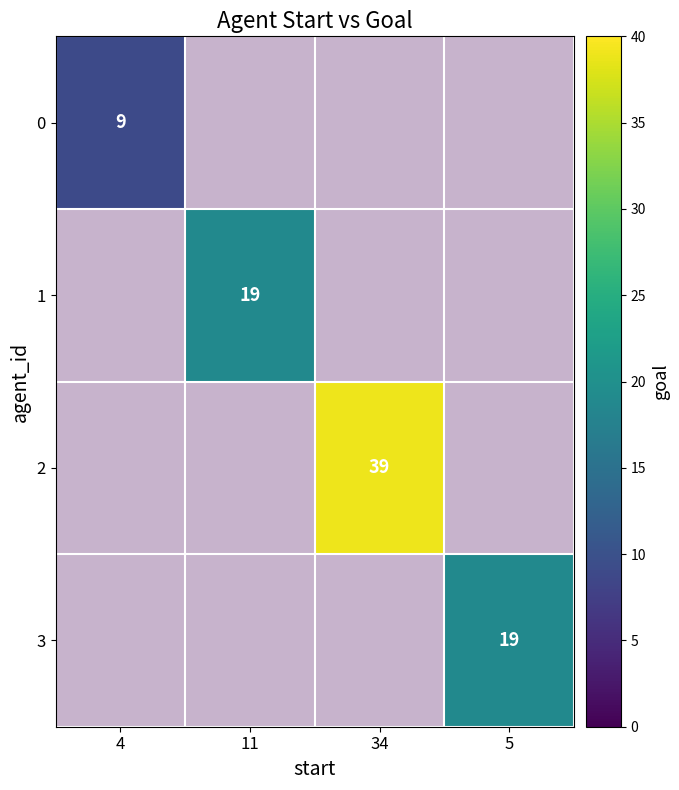

How many positive values does the 1 series have?

1